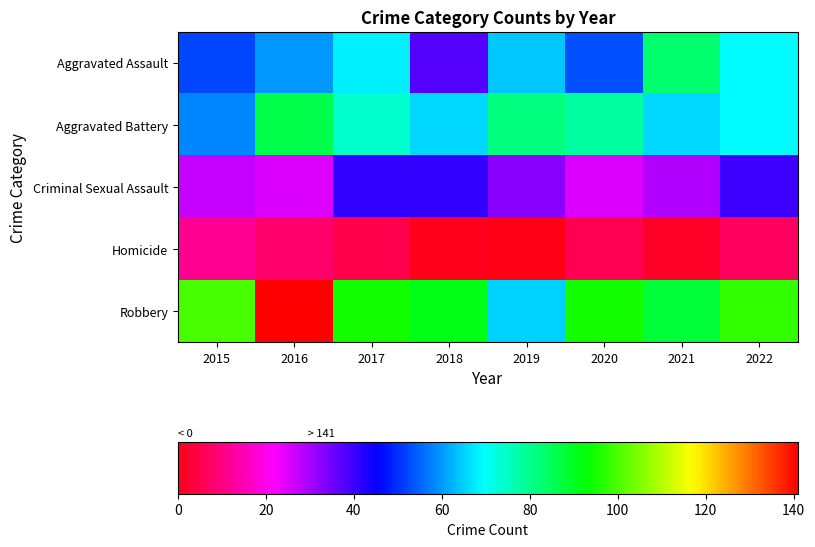

At how many categories does at least one series exceed 116?

1